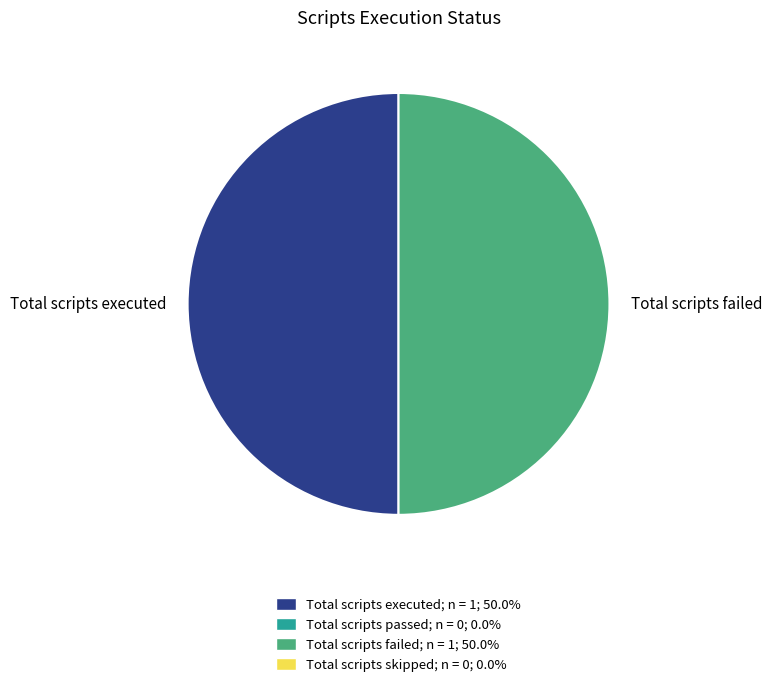

Do Total scripts failed and Total scripts executed together represent more than half of the pie?

Yes